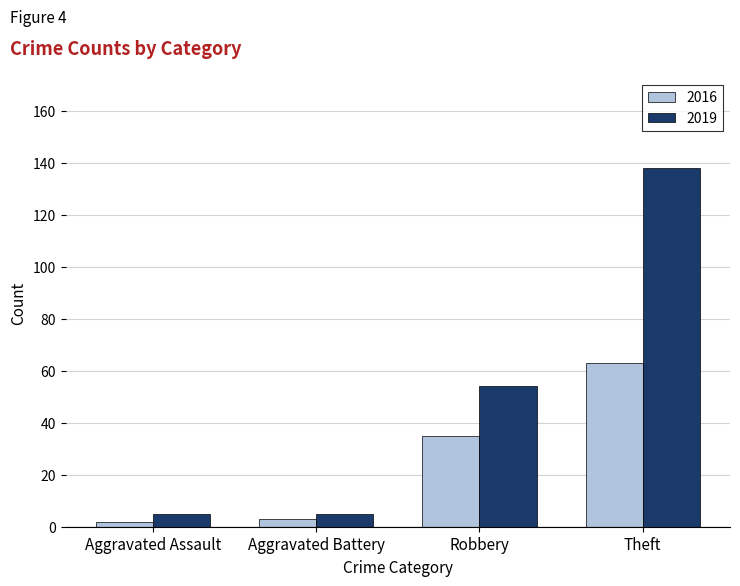

Count the number of data series in this chart.

2